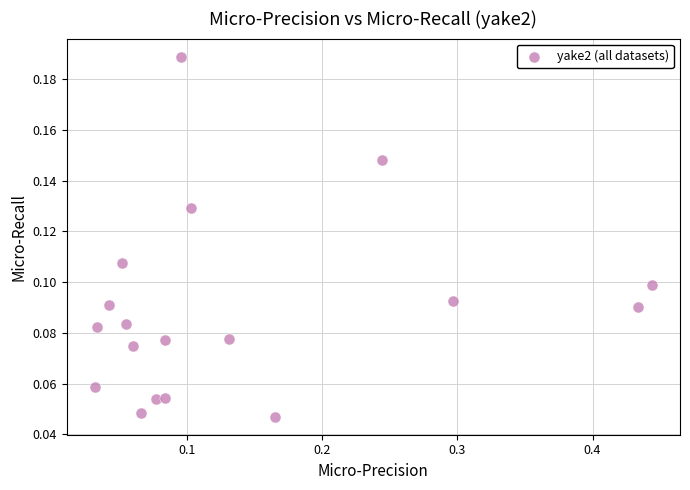

What is the range of X values (max minus min)?

0.4